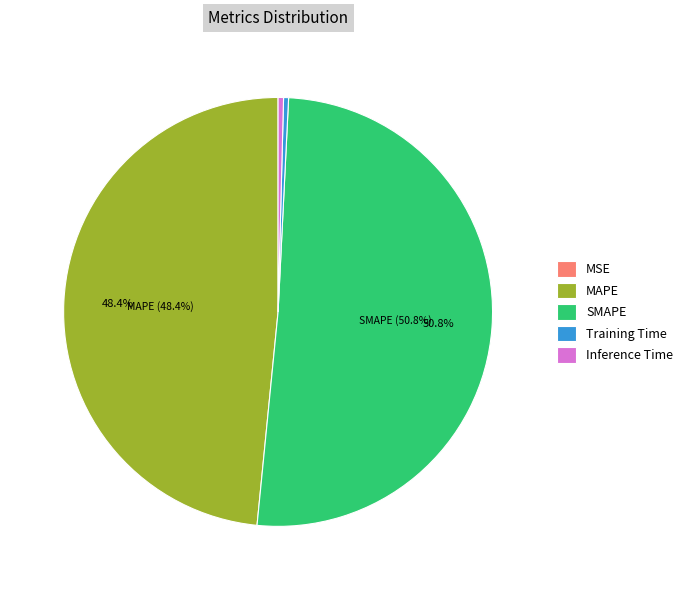

To the nearest percent, what is the difference between the largest and smallest slice percentages?

51%